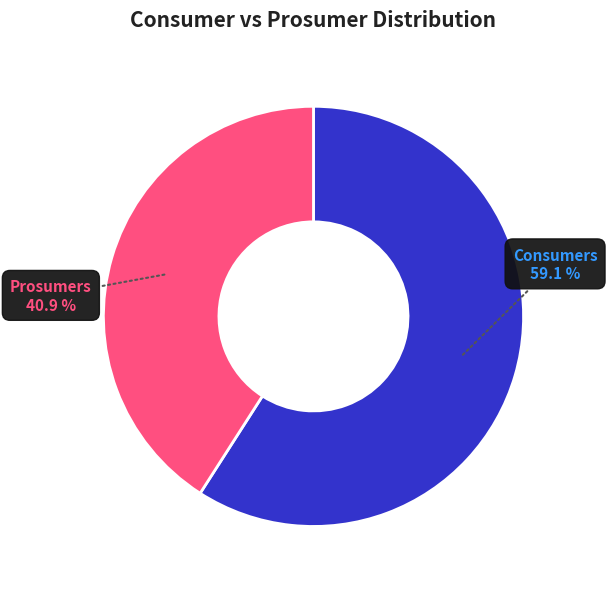

Approximately how many times larger is the value at Consumers compared to Prosumers?

1.4